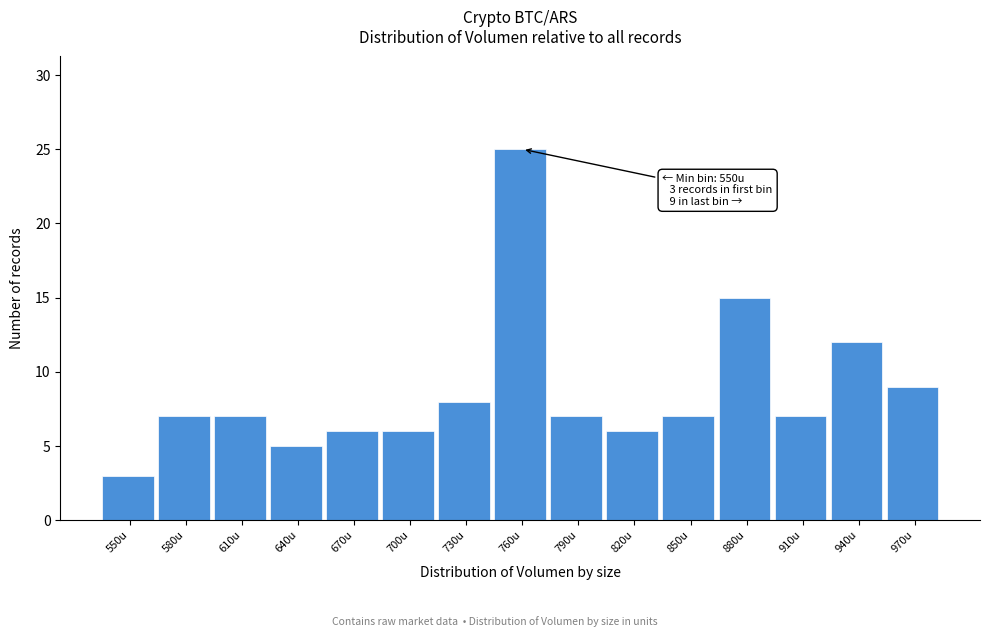

Reading right to left, what are all the values shown in this chart?

9	12	7	15	7	6	7	25	8	6	6	5	7	7	3